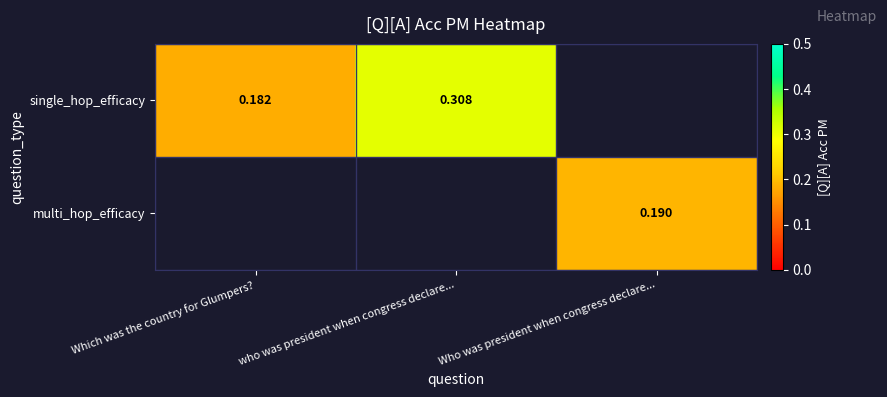

Count the number of categories in the chart.

3